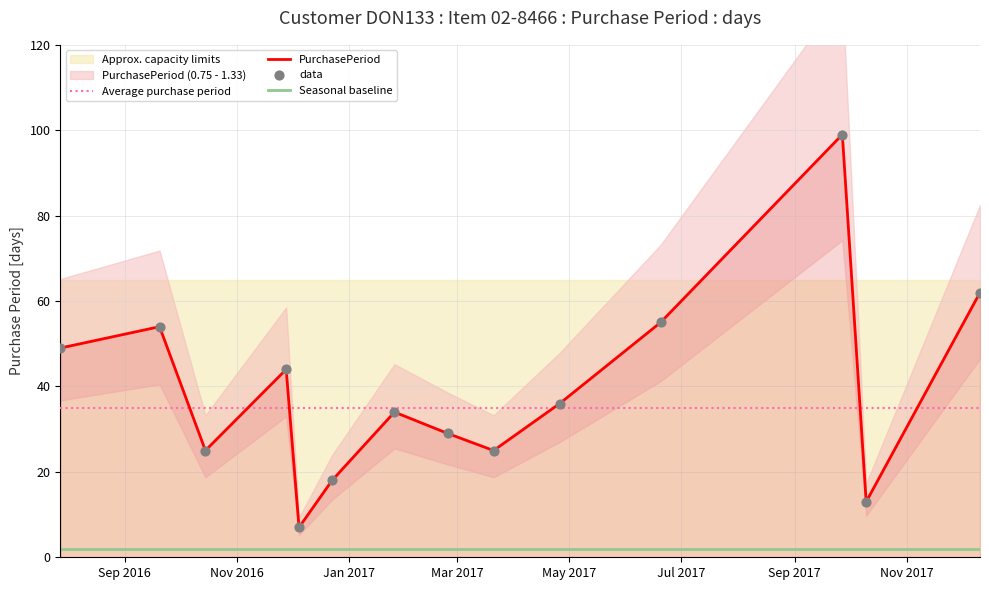

Which has a higher value, 2016-11-28 or 2016-10-15?

2016-11-28